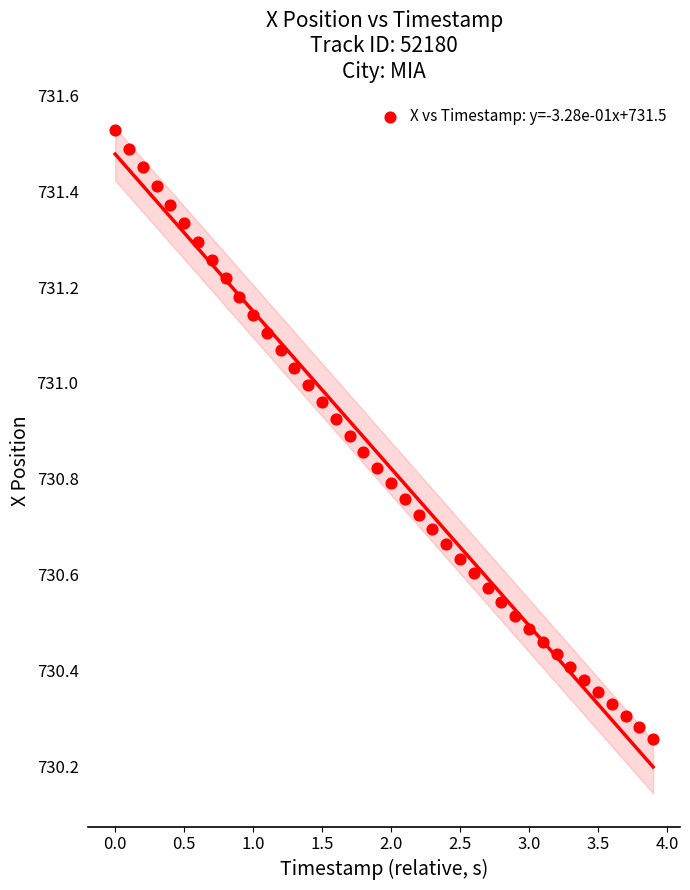

What is the range of X values (max minus min)?

3.9